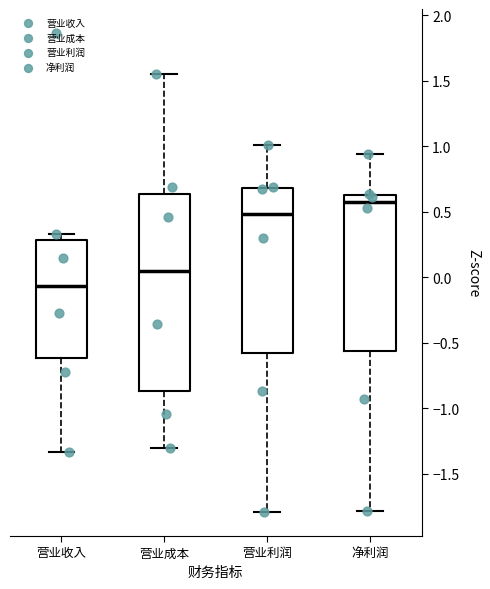

Reading left to right, transcribe this box plot: for each box, give where its median line is, the range the box spans, and where its two whiskers end, as read against the y-axis. The values are not printed on the chart, so give them approximately, as read against the axis.

营业收入: median -0.05, box -0.60 to 0.30, whiskers -1.35 to 0.35
营业成本: median 0.05, box -0.85 to 0.65, whiskers -1.30 to 1.55
营业利润: median 0.50, box -0.60 to 0.70, whiskers -1.80 to 1.00
净利润: median 0.55, box -0.55 to 0.65, whiskers -1.80 to 0.95